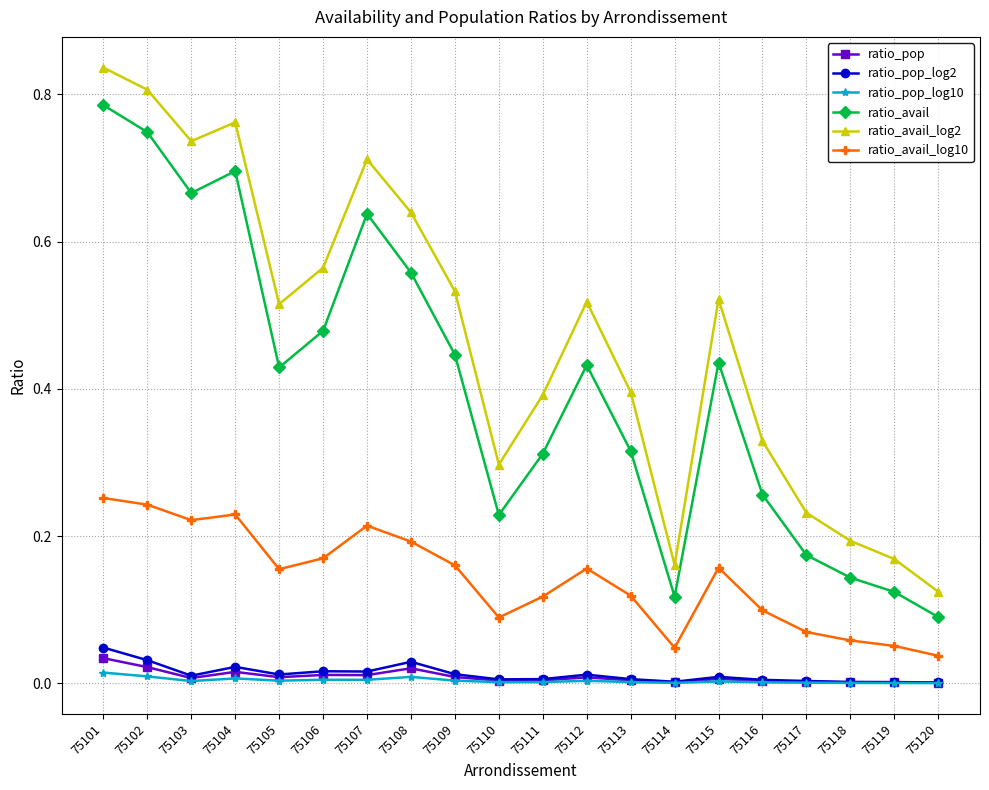

True or false: ratio_avail and ratio_avail_log10 intersect in this chart.

False